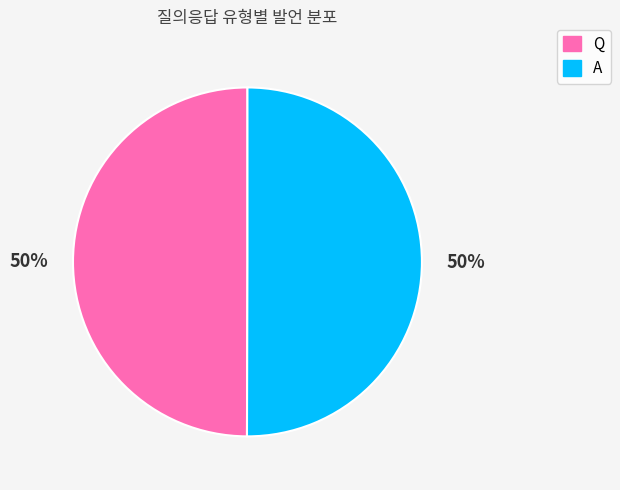

How many slices are in this pie chart?

2